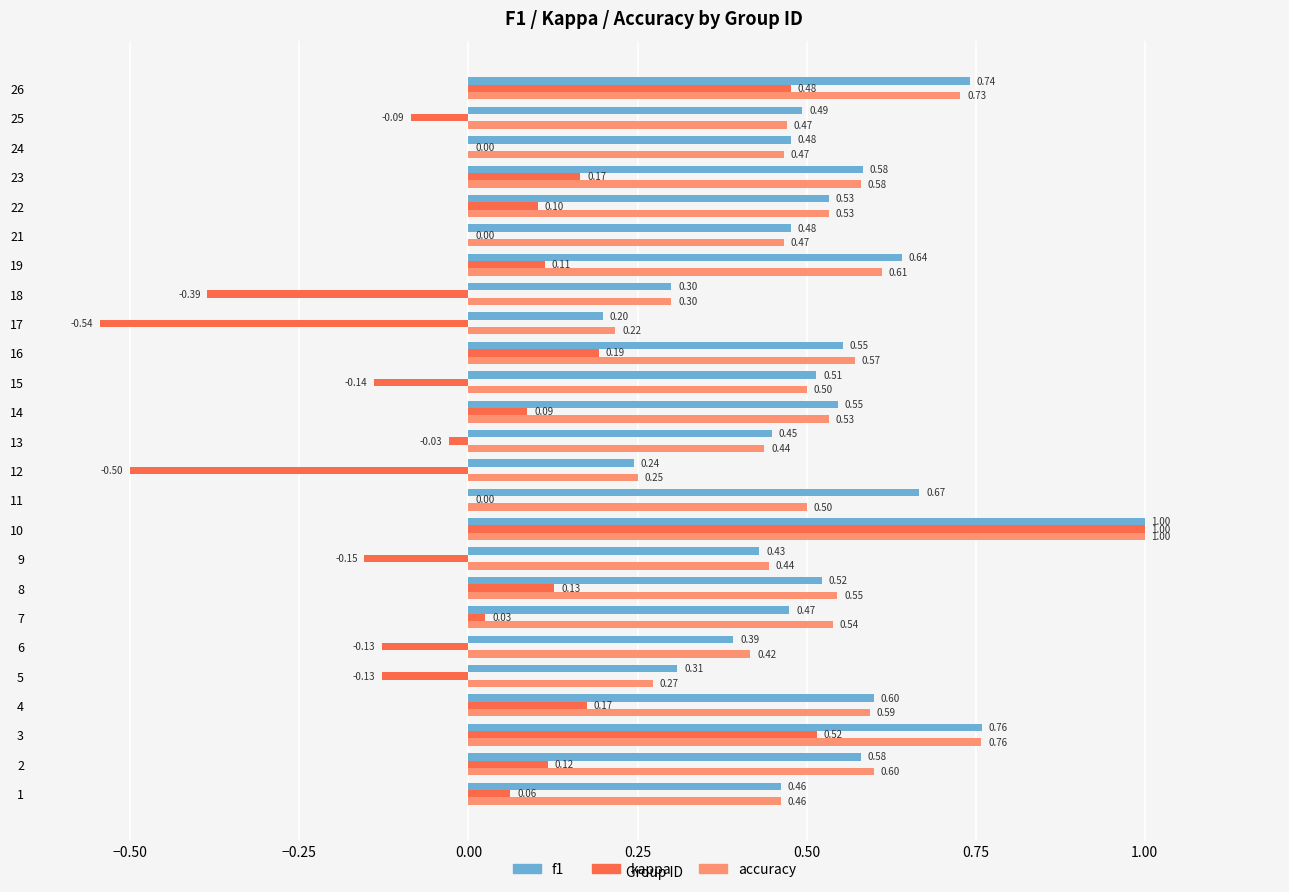

Which series changed the most between 2 and 25?

kappa